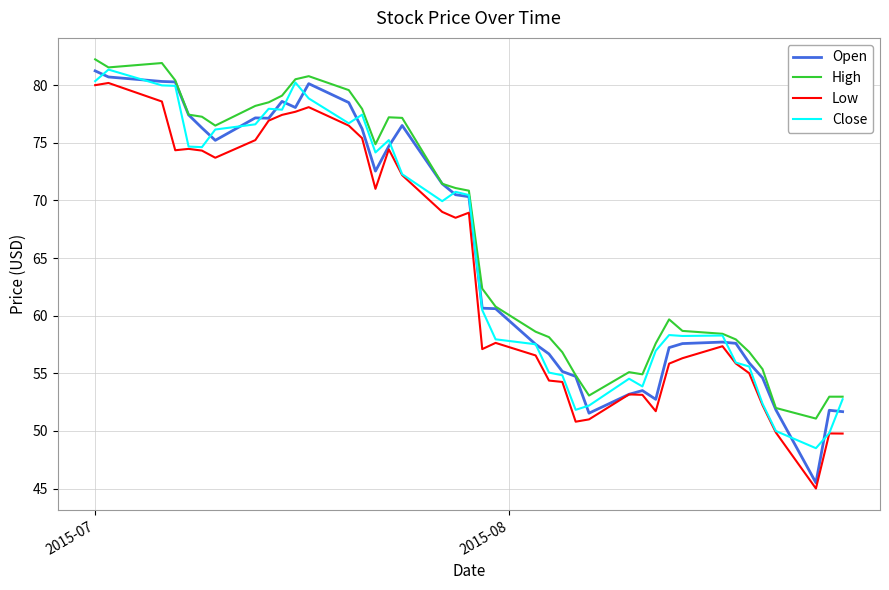

What is the smallest value displayed?

45.0